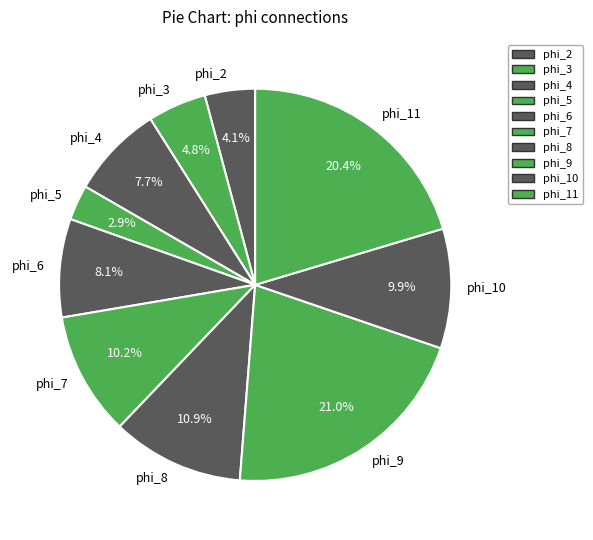

What is the total percentage of phi_8 and phi_4?

18.6%